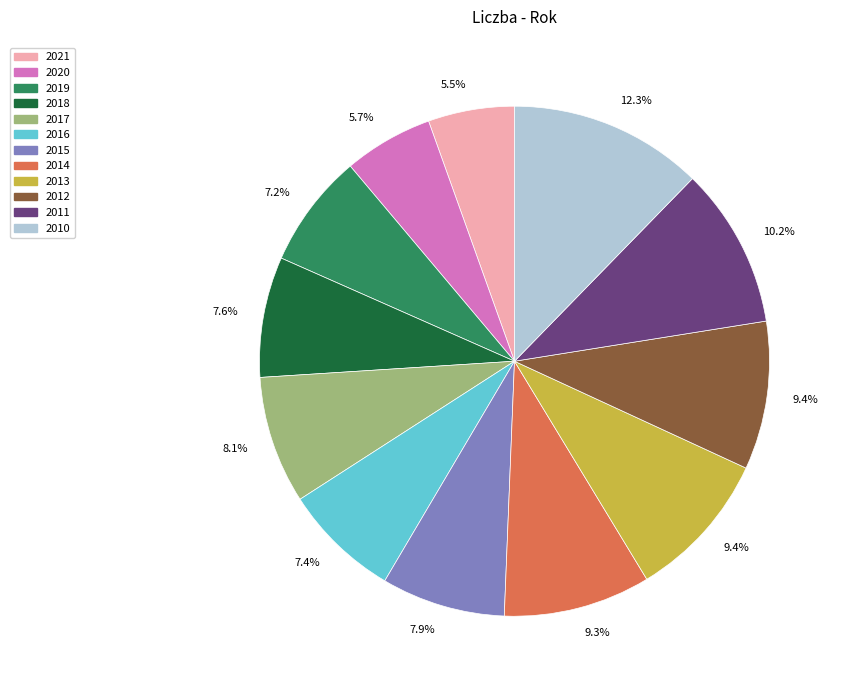

Combined, do 2012 and 2015 account for over 50%?

No